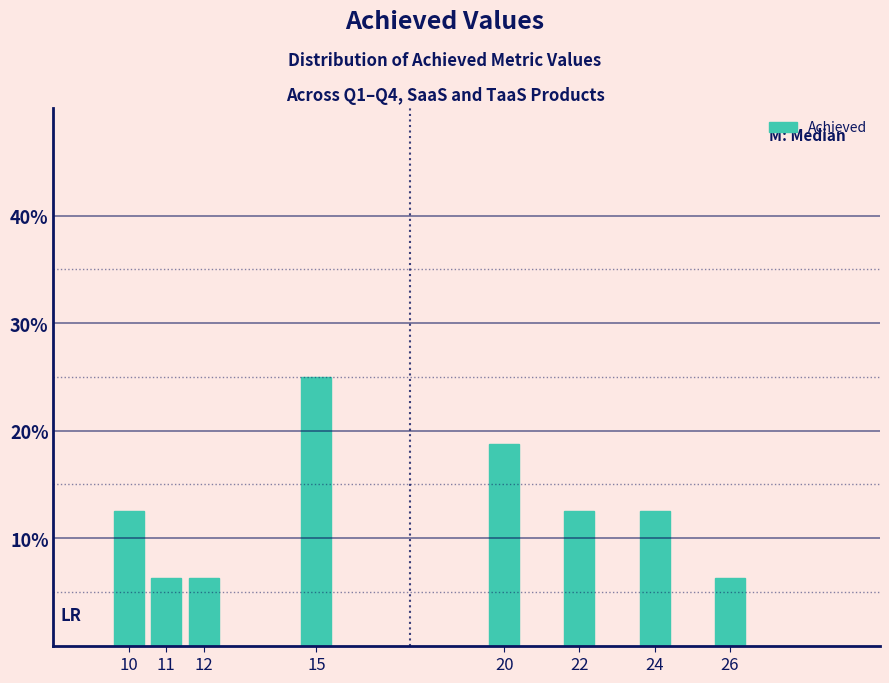

What is the value of the 7th bar from the left?

12.5